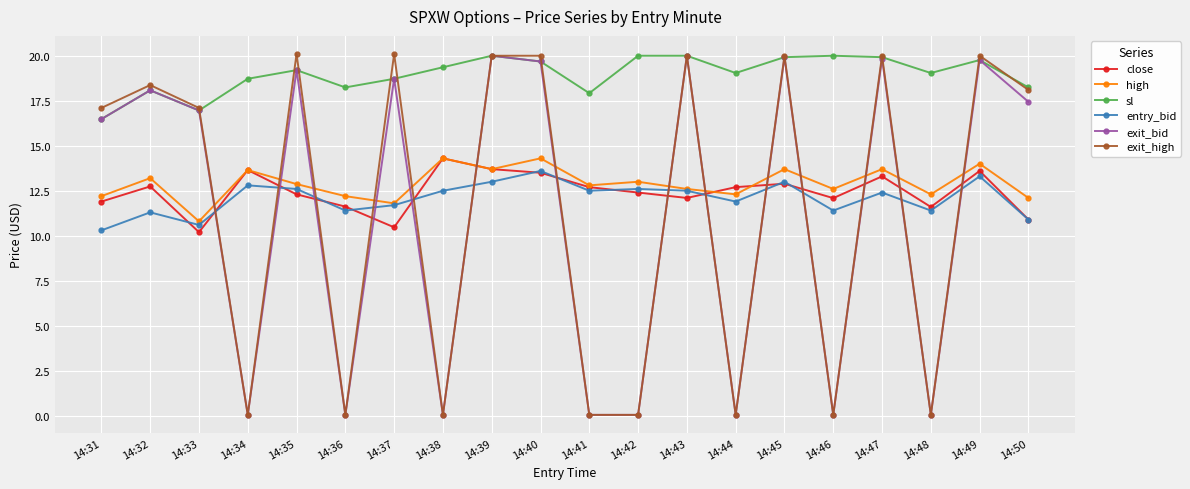

What is the approximate value of exit_high at 14:39?

20.0